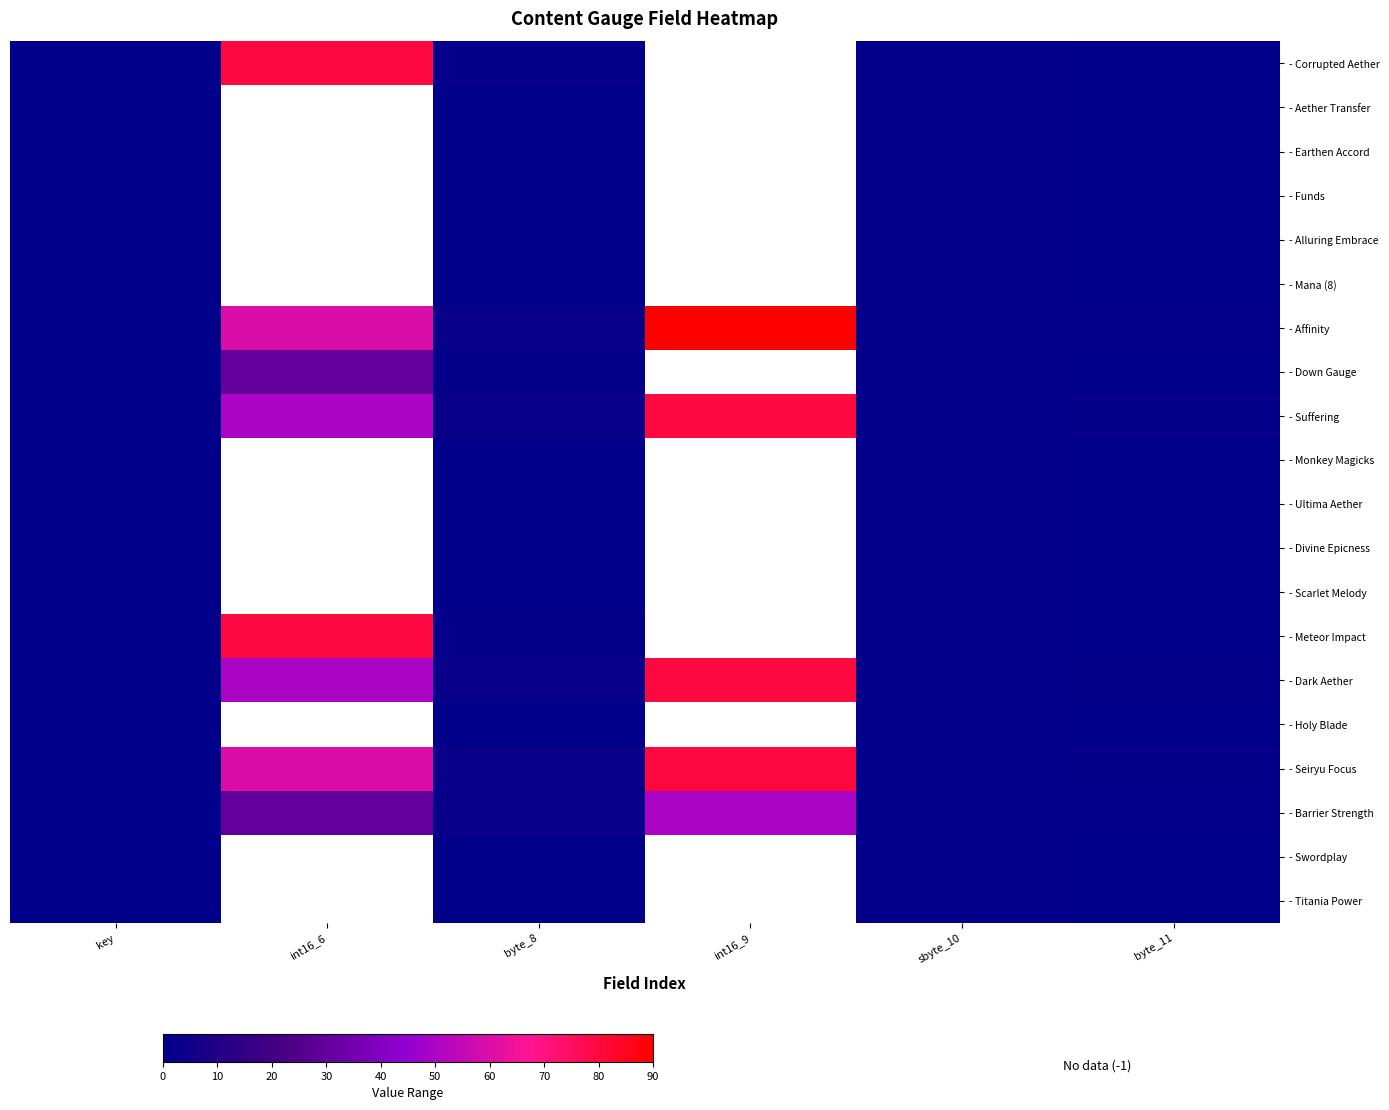

What is the greatest value displayed?

90.0